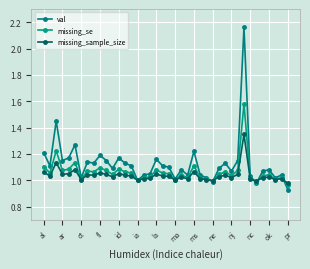

What are all the series names shown in the legend?

val, missing_se, missing_sample_size